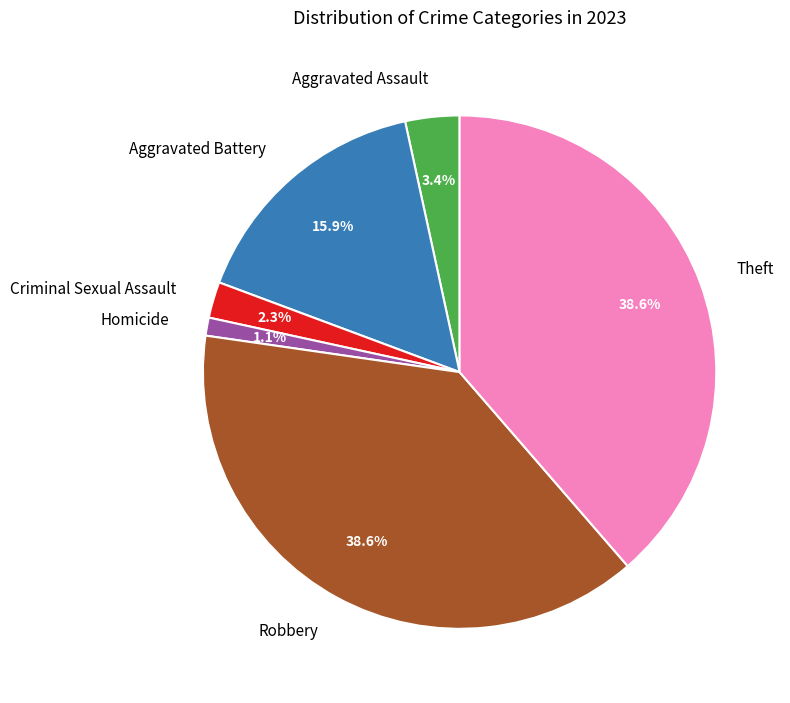

Is Criminal Sexual Assault the majority of the pie?

No